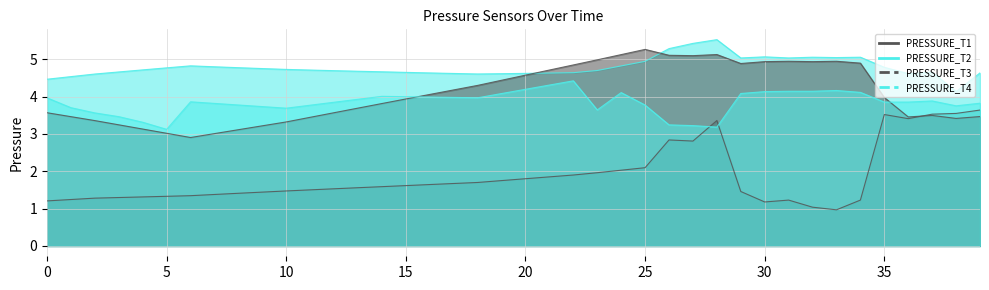

Where do PRESSURE_T1 and PRESSURE_T3 first cross each other?

36 and 37